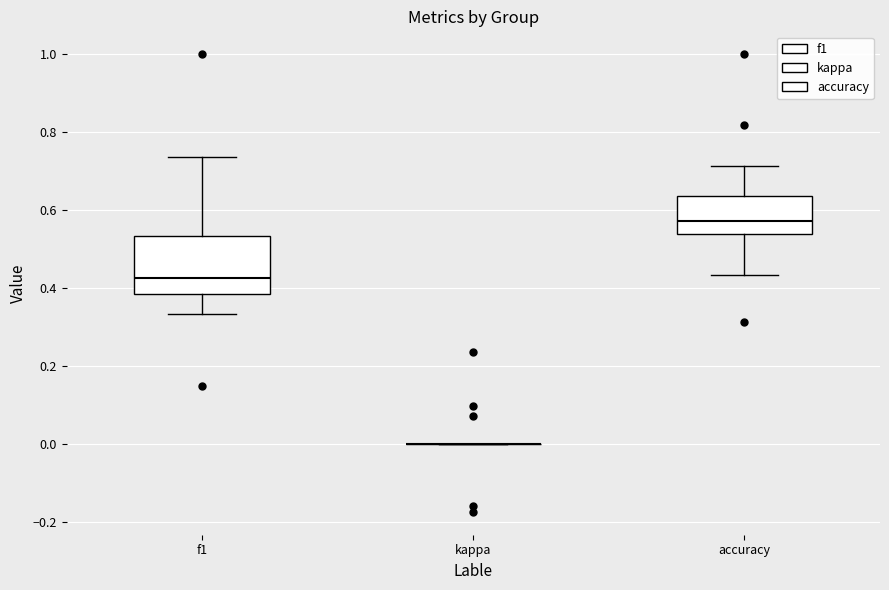

Reading left to right, transcribe this box plot: for each box, give where its median line is, the range the box spans, and where its two whiskers end, as read against the y-axis. The values are not printed on the chart, so give them approximately, as read against the axis.

f1: median 0.42, box 0.38 to 0.54, whiskers 0.34 to 0.74
kappa: box collapsed to a line at 0.00, whiskers 0.00 to 0.00
accuracy: median 0.58, box 0.54 to 0.64, whiskers 0.44 to 0.72